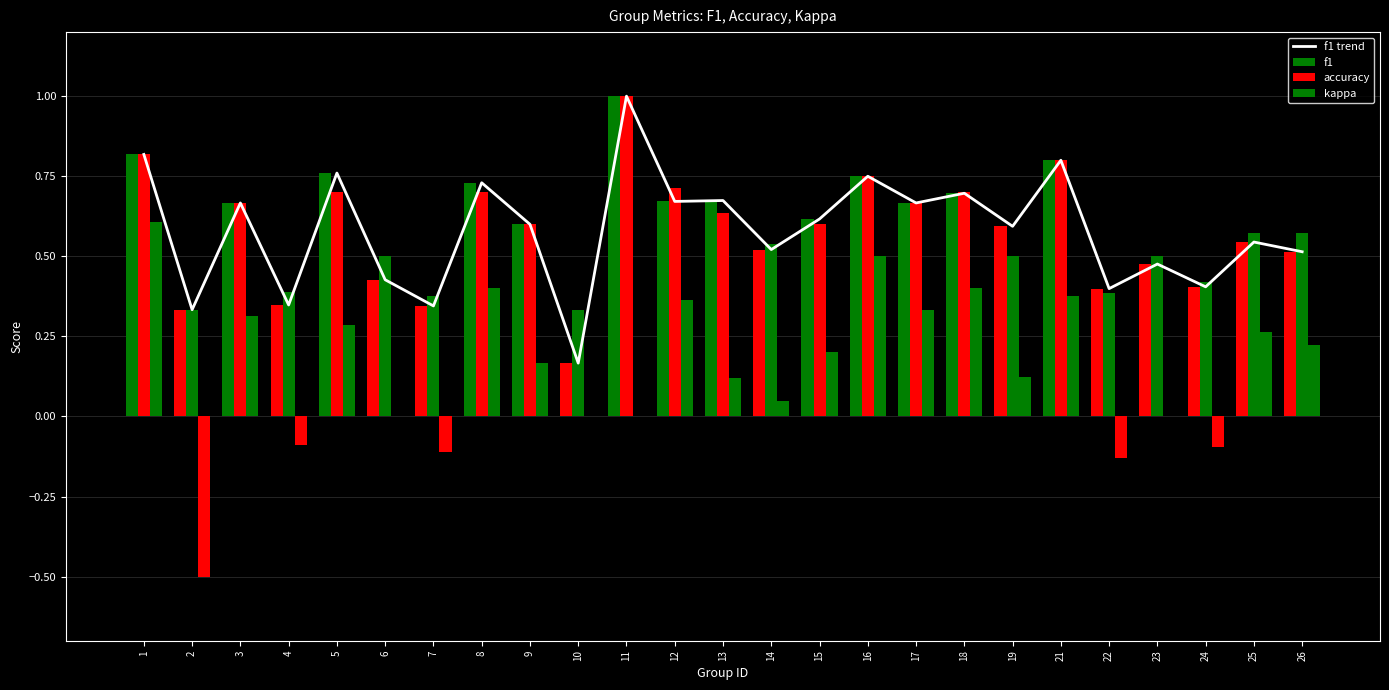

Which series has the largest range (max minus min)?

kappa